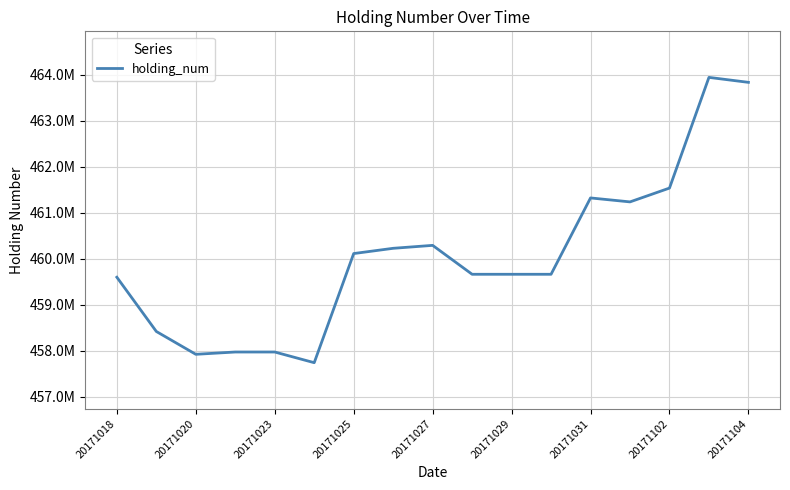

Is this an area chart (filled region under the line)?

No